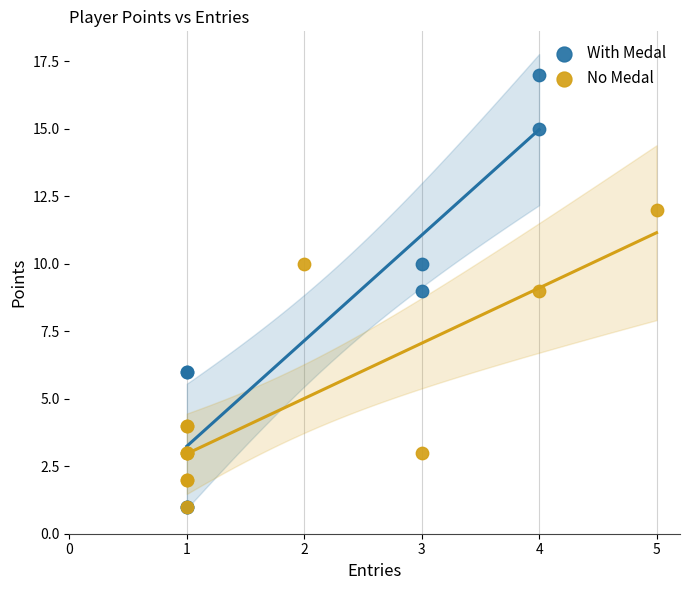

Which series reaches the maximum Y coordinate?

With Medal